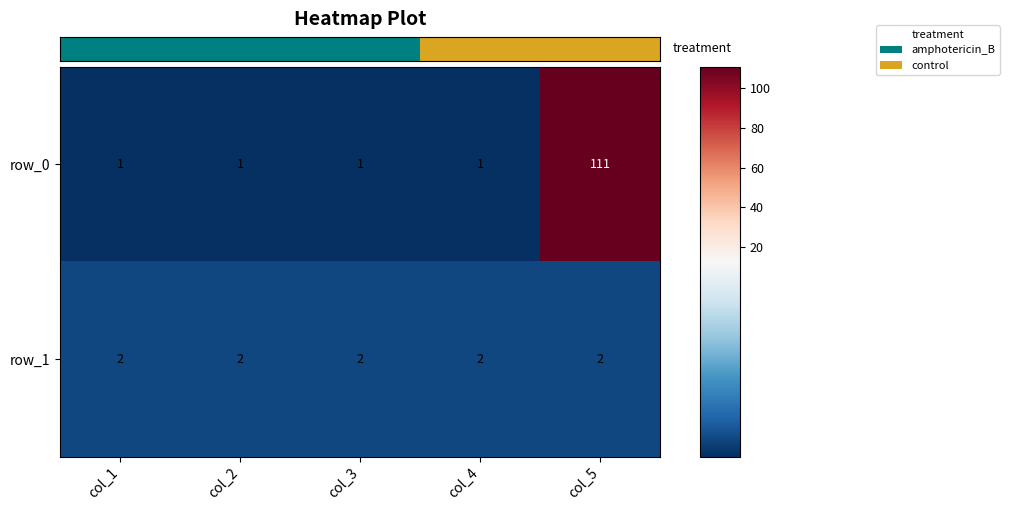

Is the value of row_1 at col_2 greater than the value of row_0 at col_4?

Yes